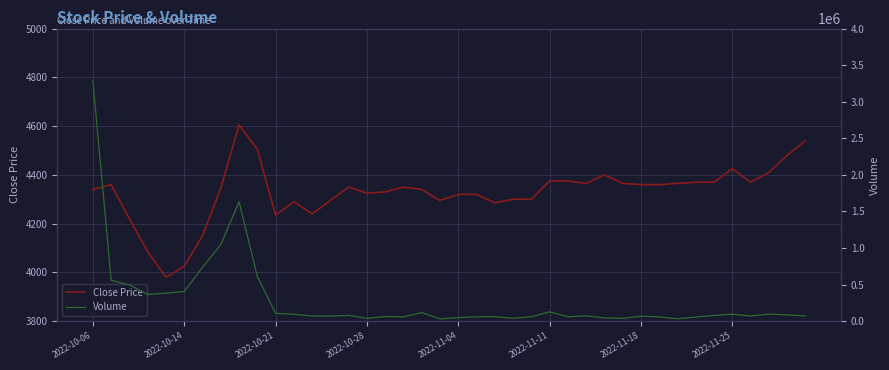

How many data points in Volume are less than 72234?

20